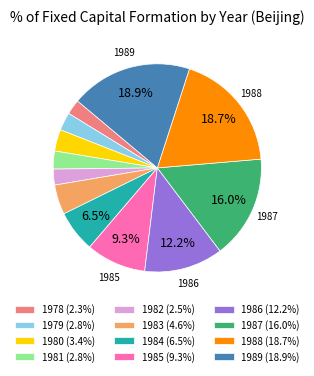

How many segments does this pie chart have?

12